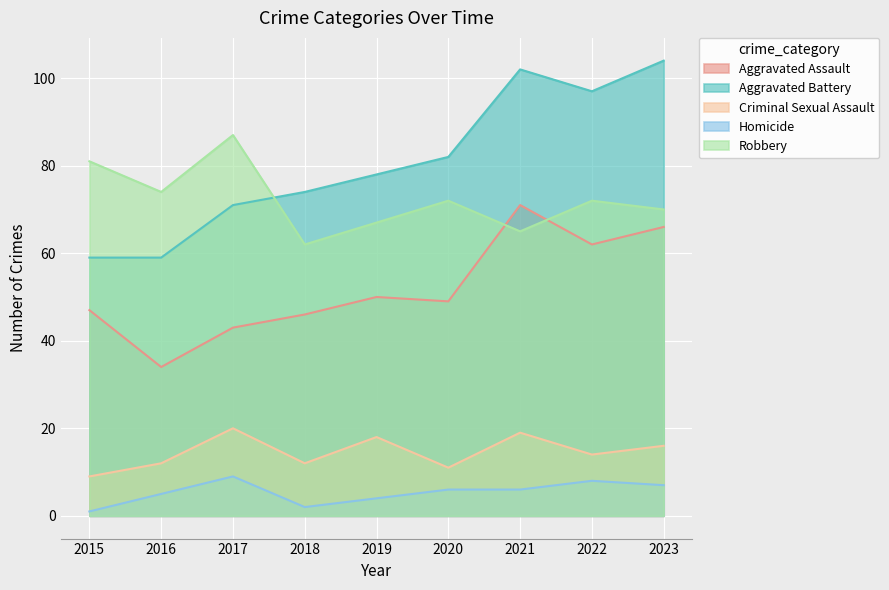

At which category is the sum across all series the highest?

2021